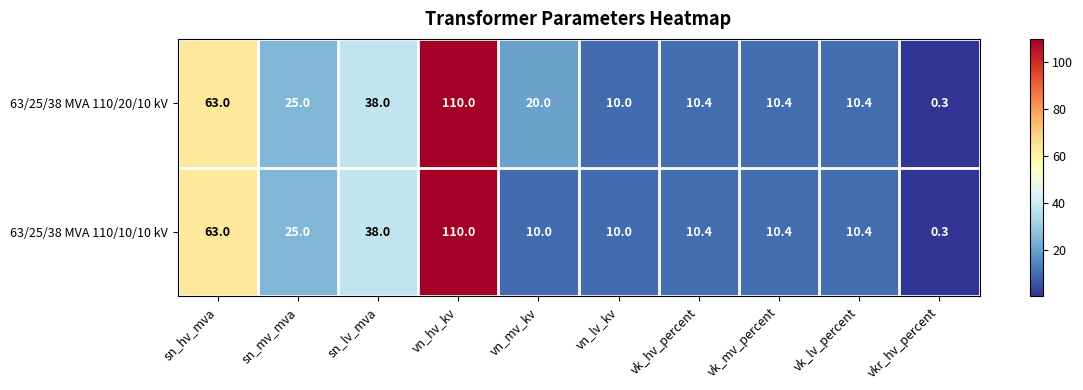

Reading left to right, transcribe all the data shown in this chart.

63/25/38 MVA 110/20/10 kV: 63.0	25.0	38.0	110.0	20.0	10.0	10.4	10.4	10.4	0.3
63/25/38 MVA 110/10/10 kV: 63.0	25.0	38.0	110.0	10.0	10.0	10.4	10.4	10.4	0.3